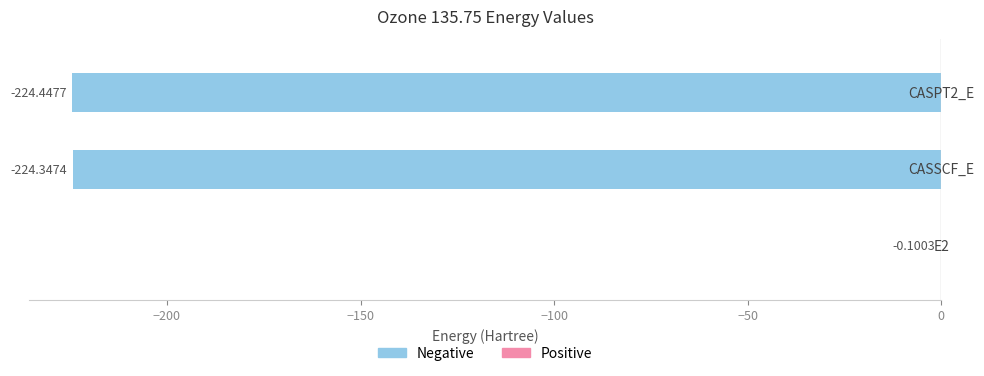

What is the sum of all values?

-448.9